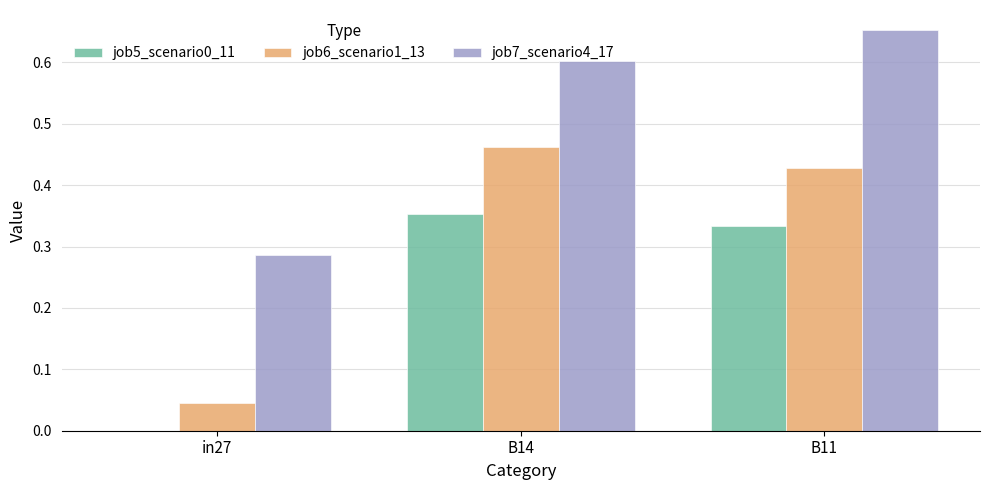

Which series has the largest total across all categories?

job7_scenario4_17